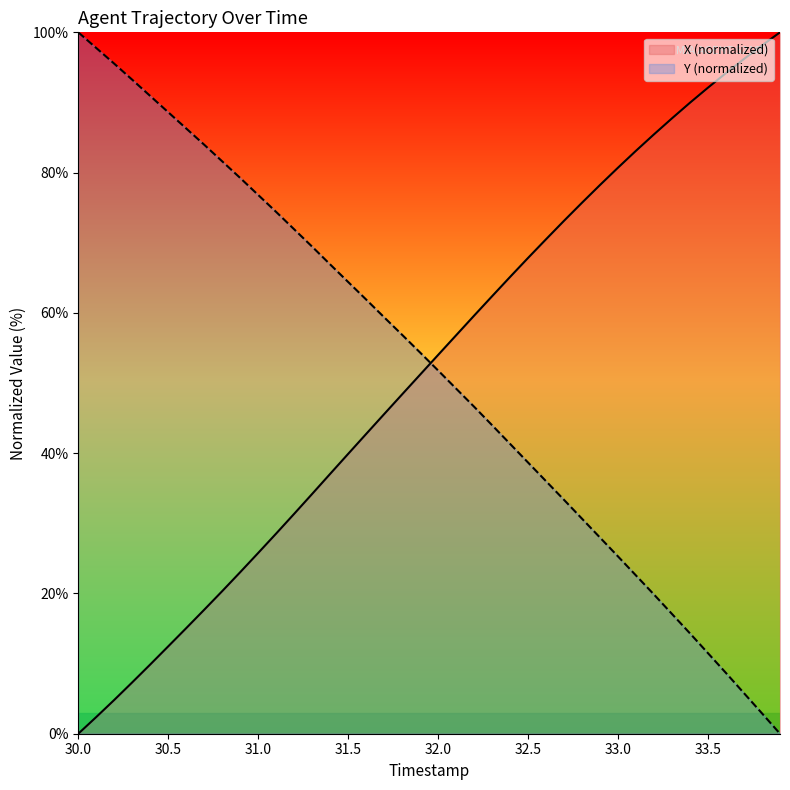

True or false: X has more than 2 points higher than both neighbors.

False